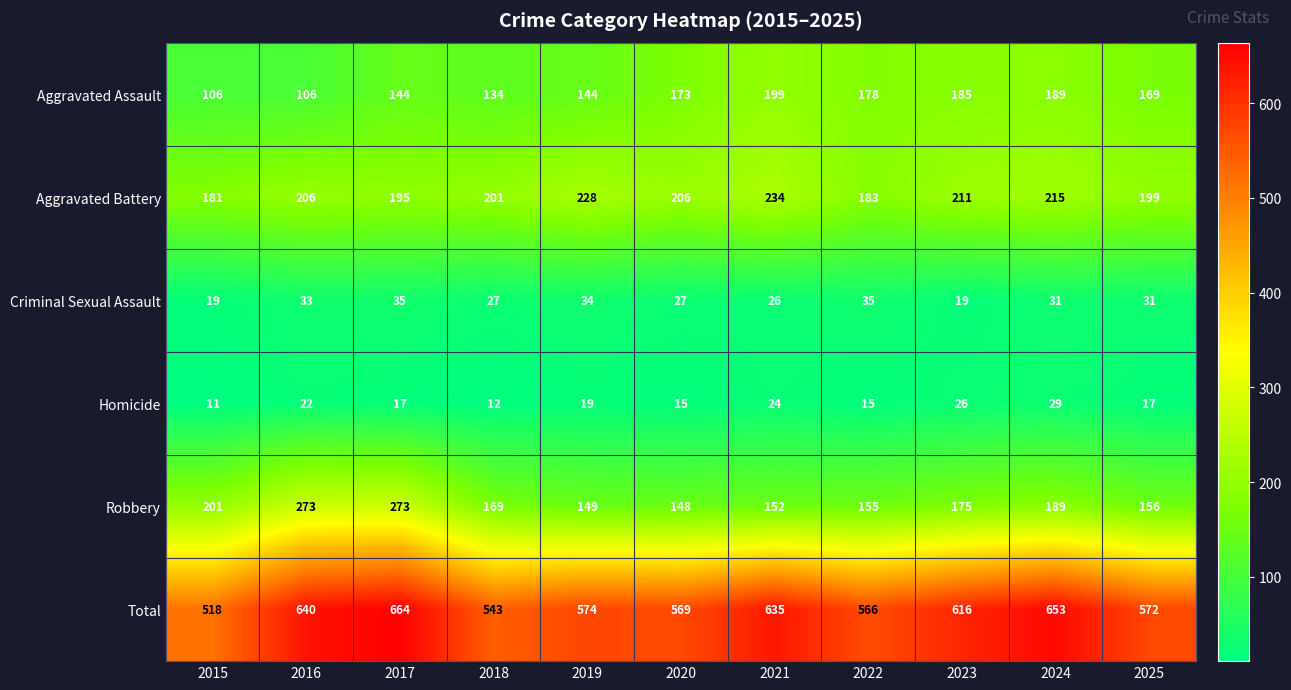

What is the minimum value shown in the chart?

11